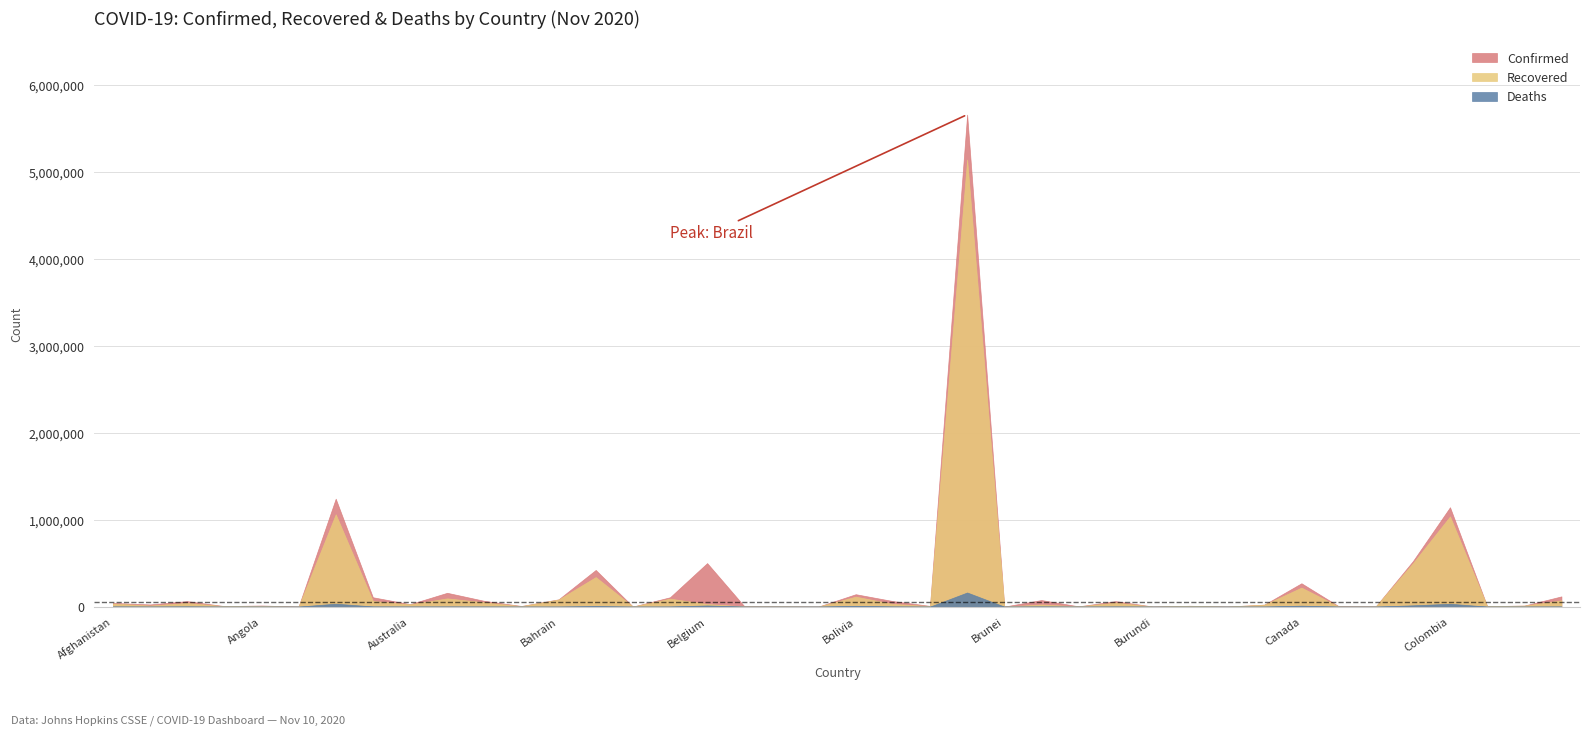

How many data points in Confirmed are above 27668?

19